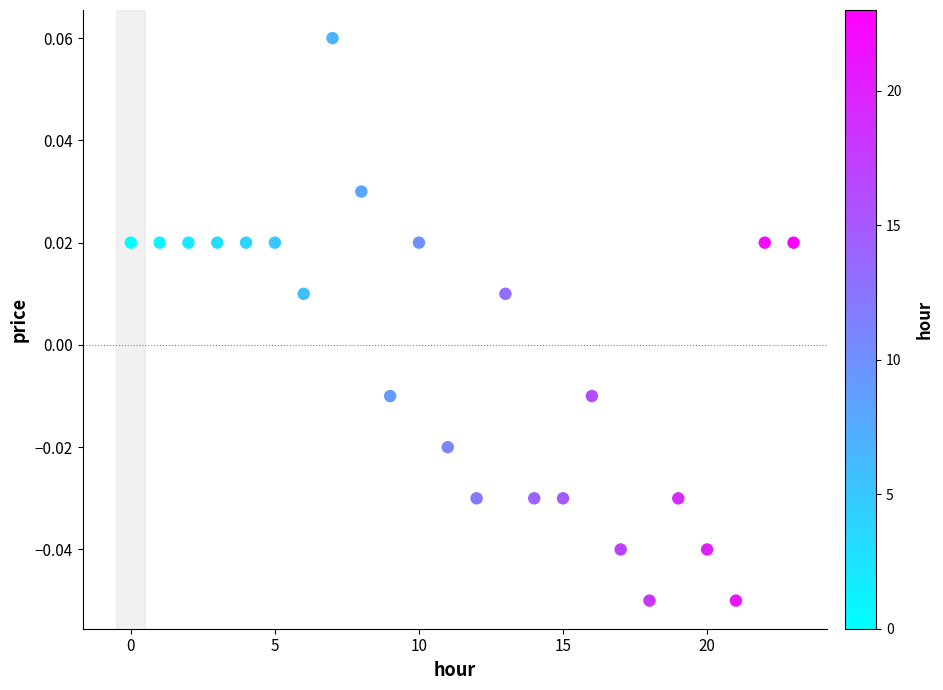

How many points are shown in the scatter plot?

24